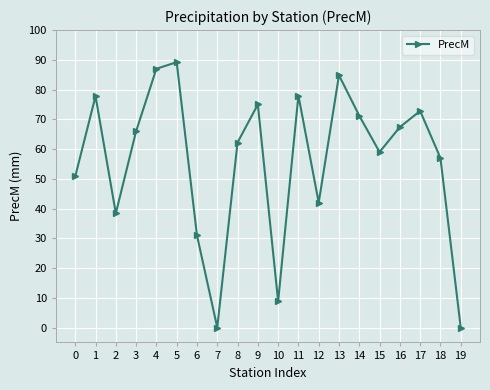

What is the difference between the values at 8 and 7?

62.2